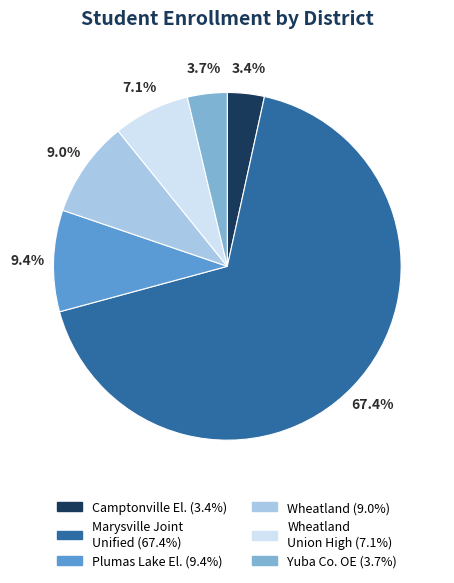

Count the number of slices in the pie.

6